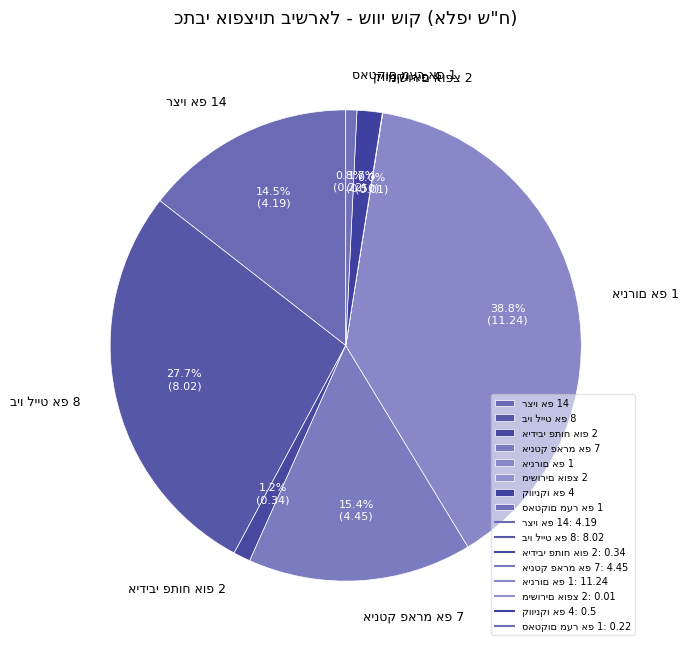

Does any single category account for the majority?

No